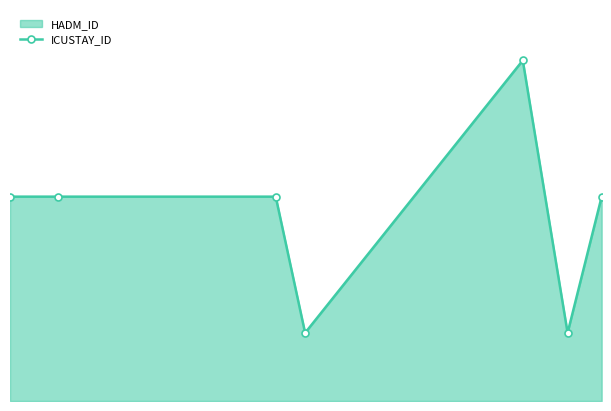

Reading right to left, extract all data points from this chart.

3	1	5	1	3	3	3